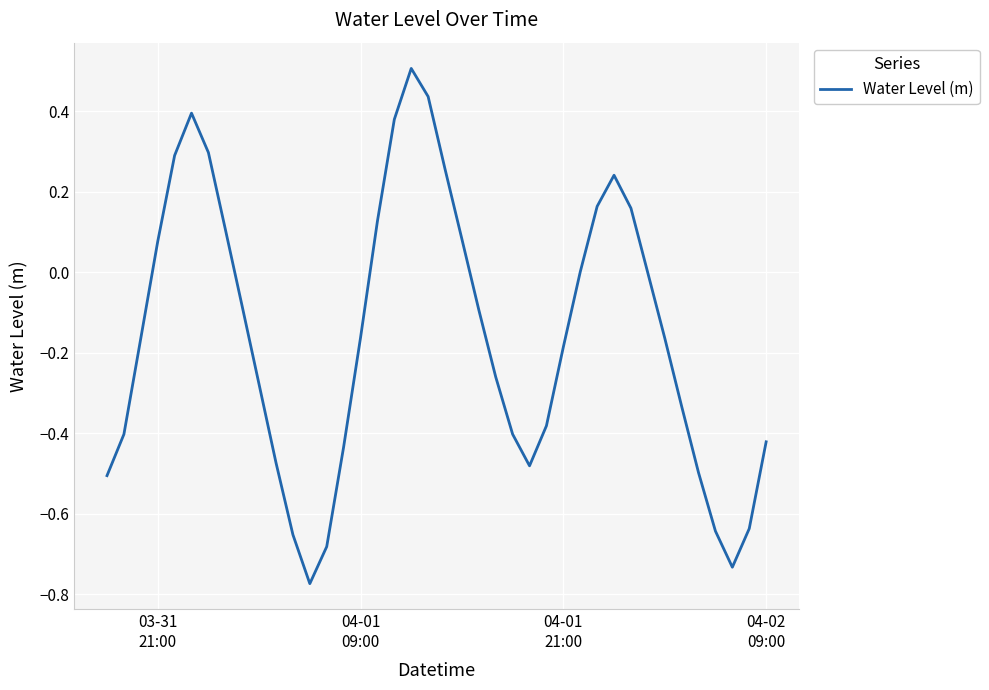

What is the difference between the maximum and minimum values?

1.3